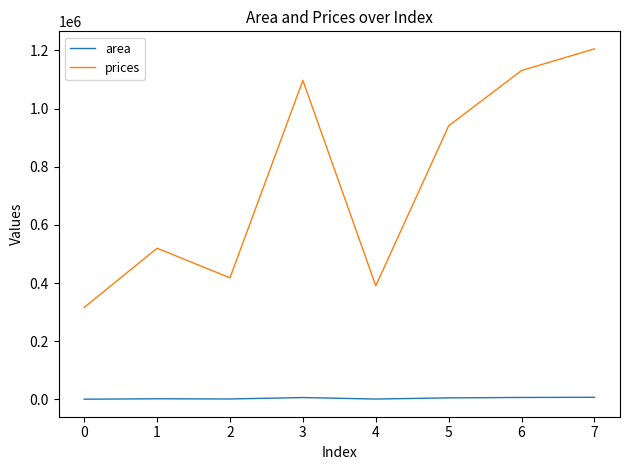

True or false: area and prices intersect in this chart.

False